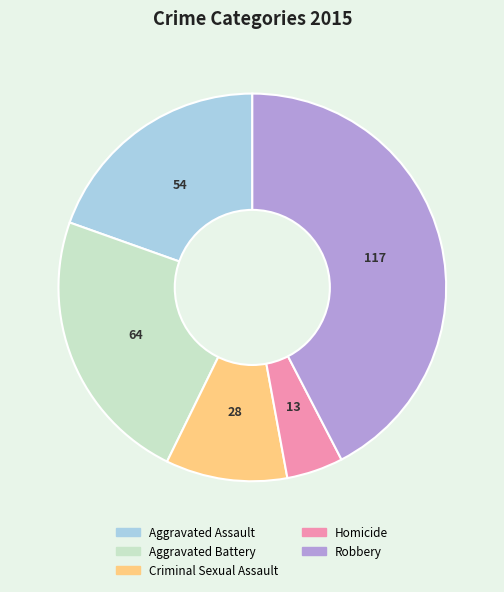

How many slices are in this pie chart?

5